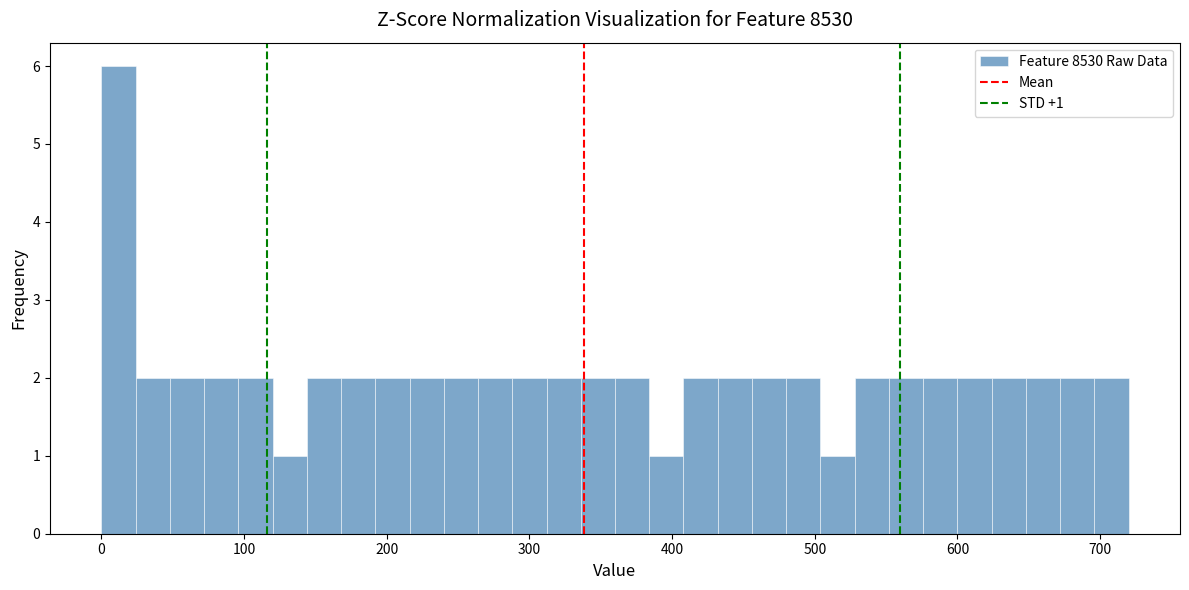

Around what value on the x-axis is the tallest bar? Give the approximate position of its centre, as read against the axis.

10